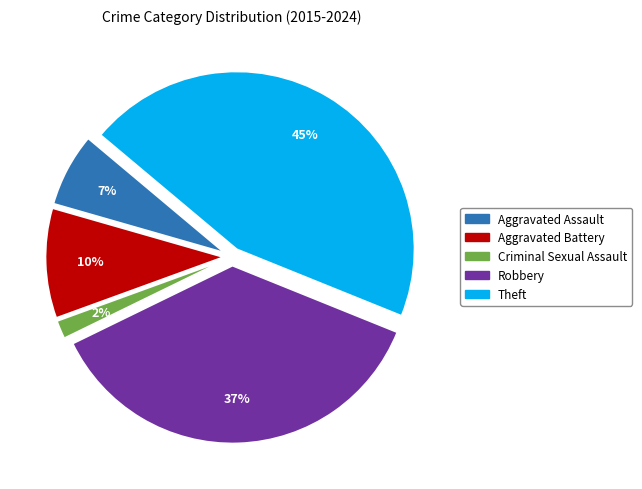

Do Criminal Sexual Assault and Robbery together represent more than half of the pie?

No